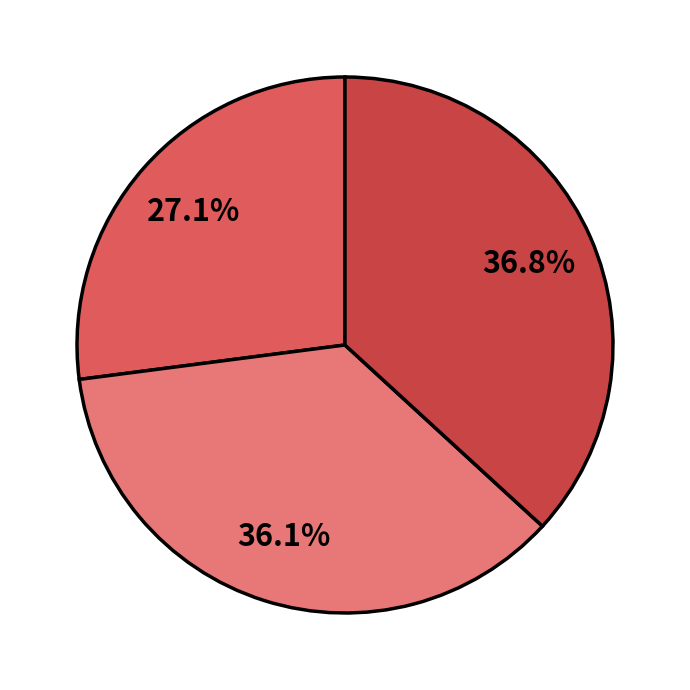

Is there any slice that represents more than half of the pie?

No